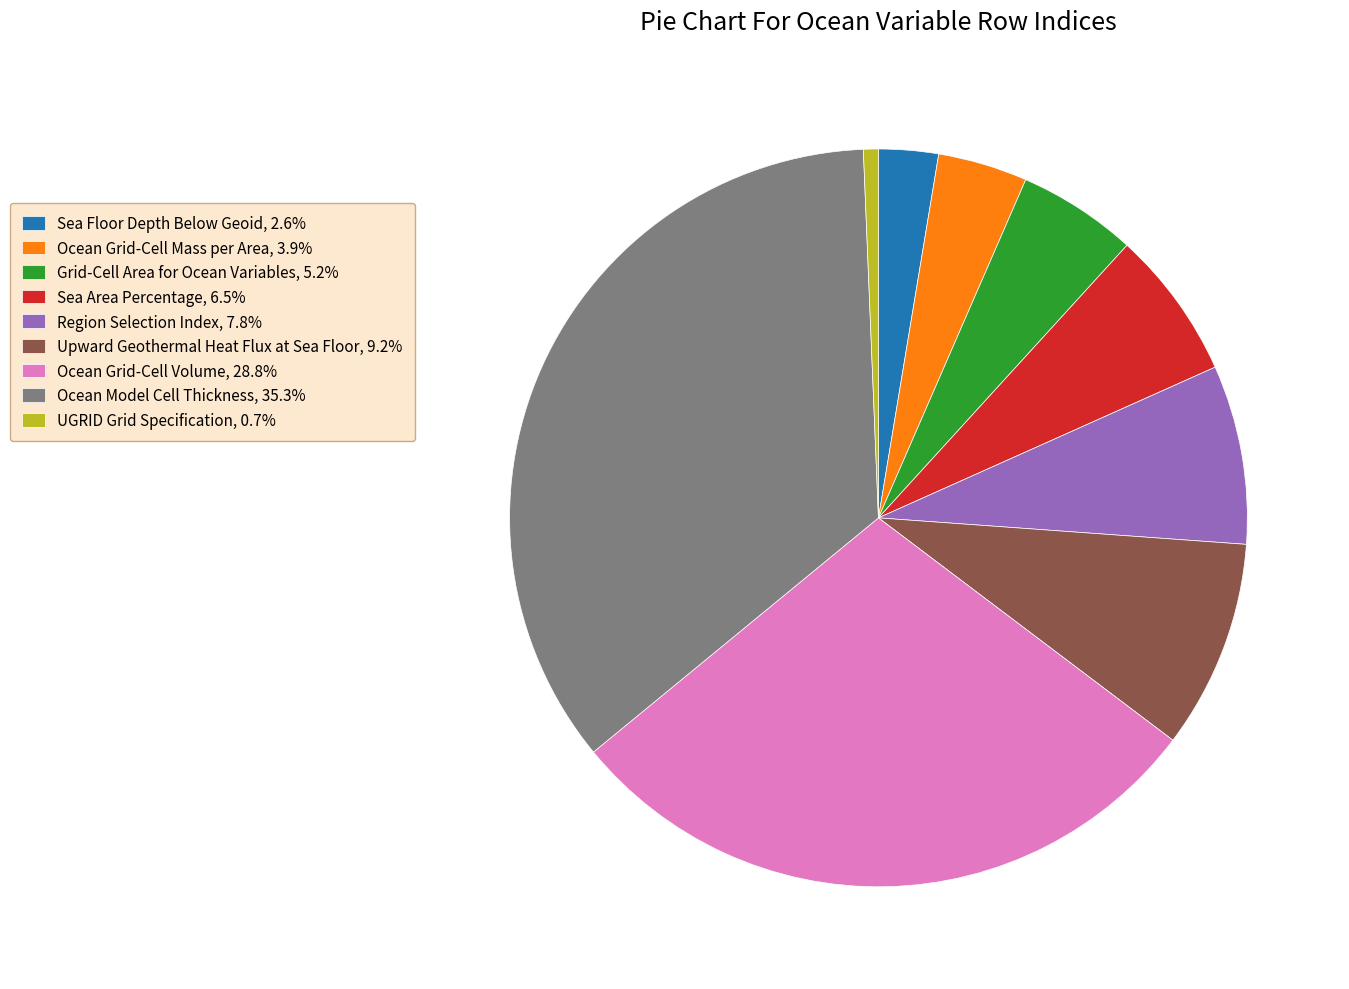

Which category has the smallest portion of the pie?

UGRID Grid Specification